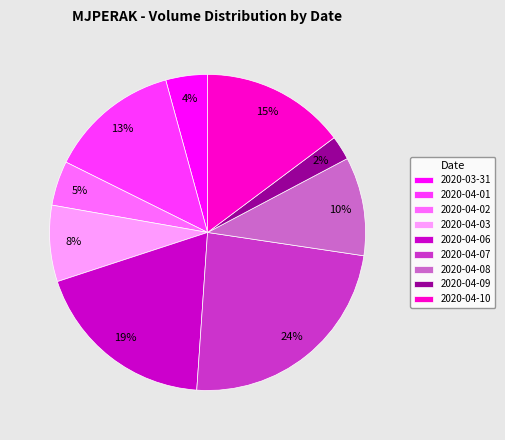

To the nearest percent, what percentage of the pie is 2020-04-08?

10%